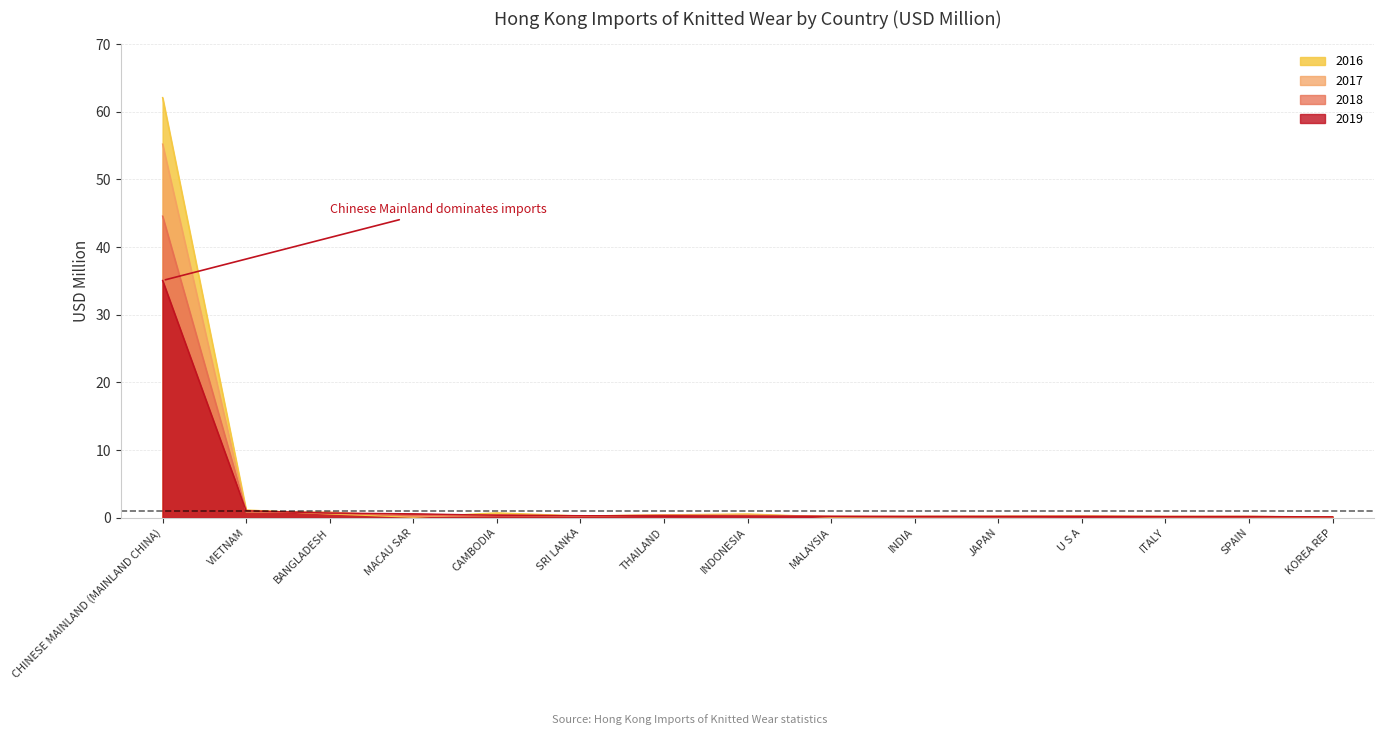

What is the smallest value displayed?

0.1